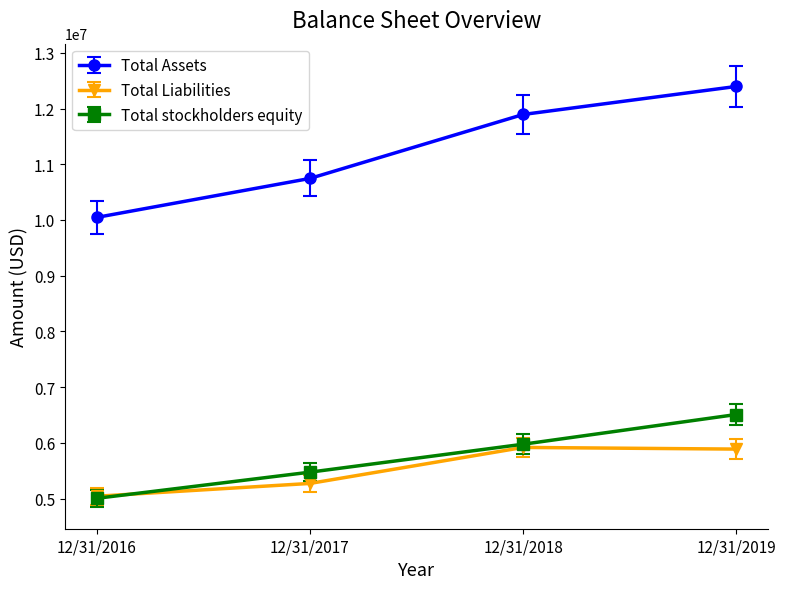

True or false: Total Liabilities and Total Assets cross at least once.

False